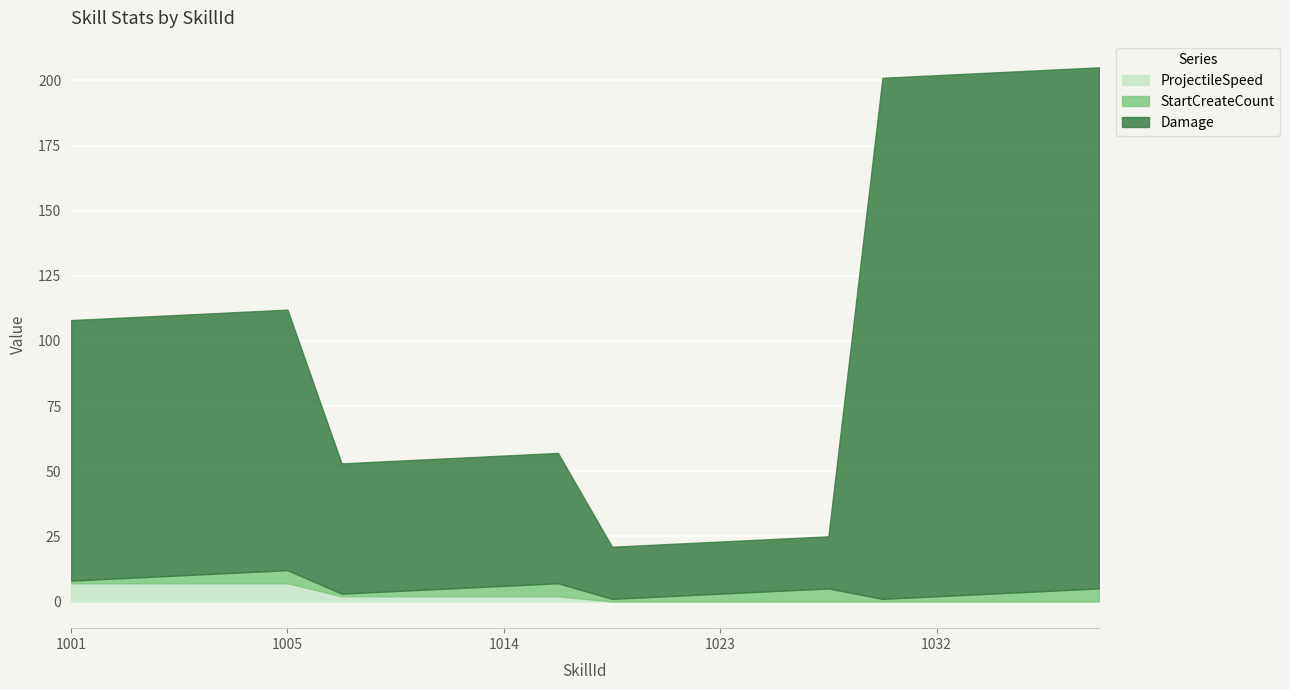

The StartCreateCount series shows 4 at 1014. True or false?

True